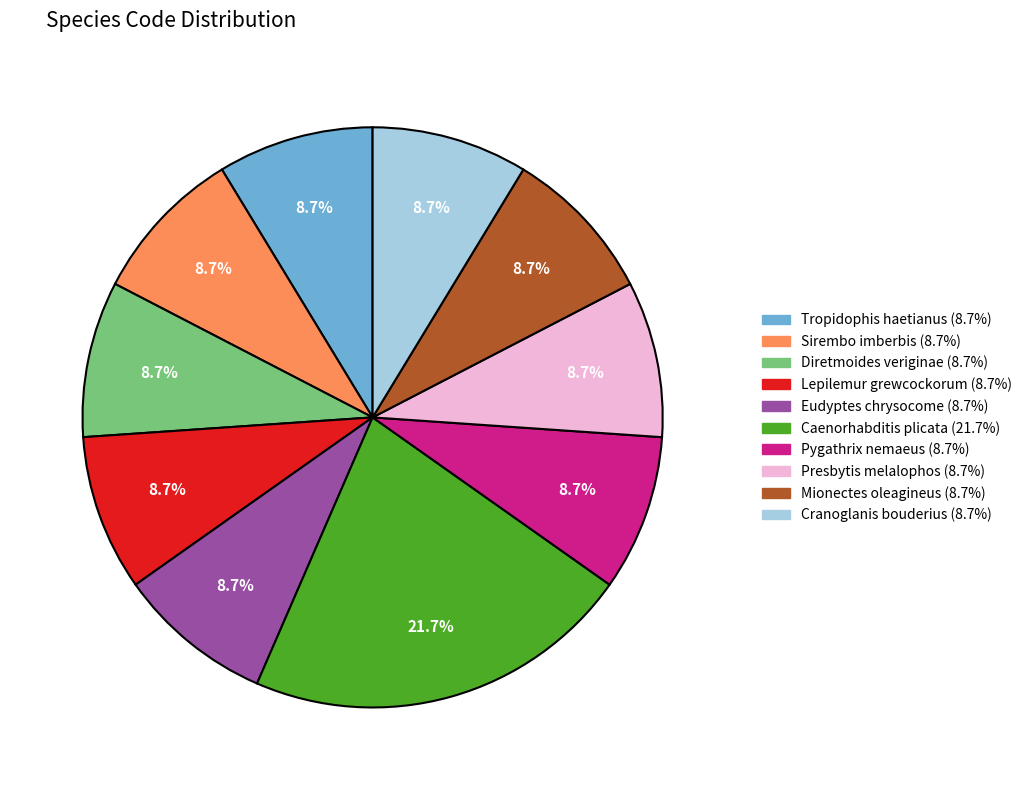

Which category has the biggest portion of the pie?

Caenorhabditis plicata